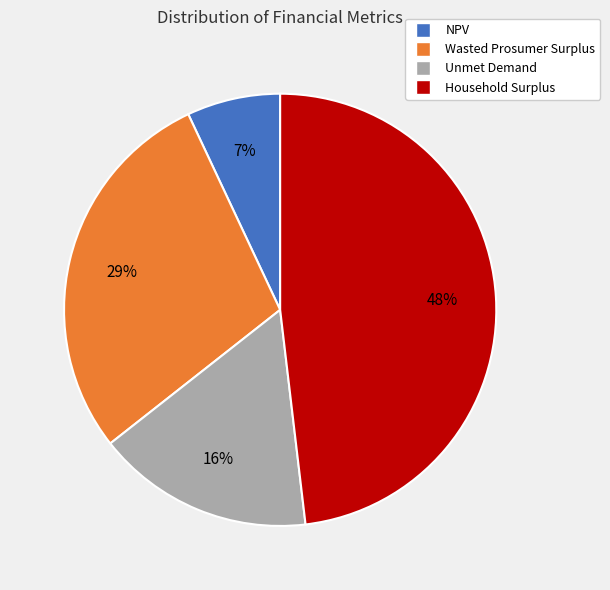

Does Wasted Prosumer Surplus account for over 50% of the chart?

No